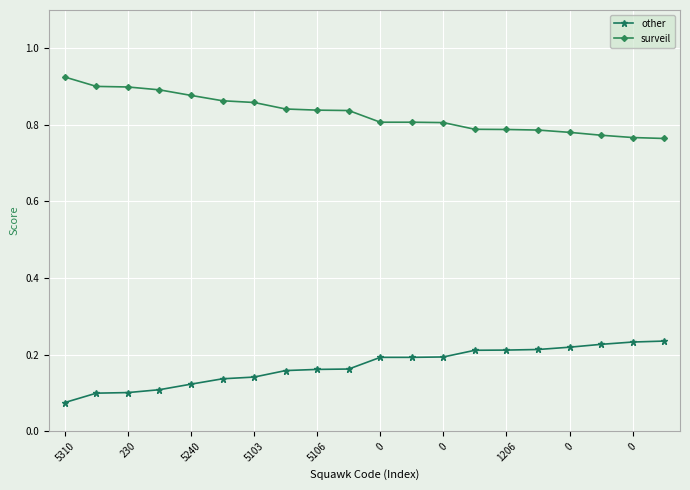

At how many categories does at least one series exceed 0?

20